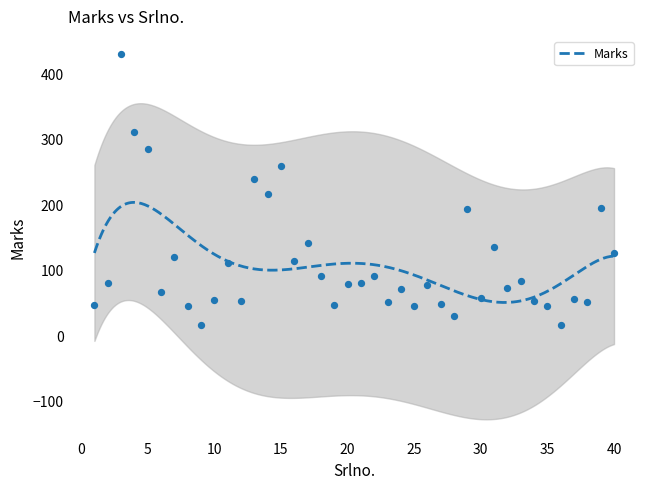

Approximately how many times larger is the value at 2 compared to 29?

0.4